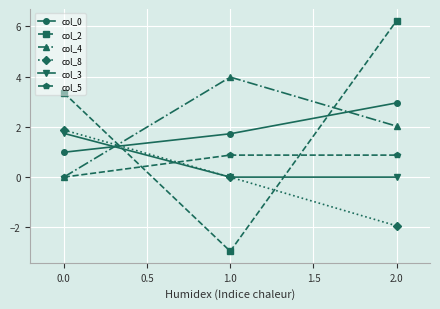

What is the smallest value displayed?

-2.9